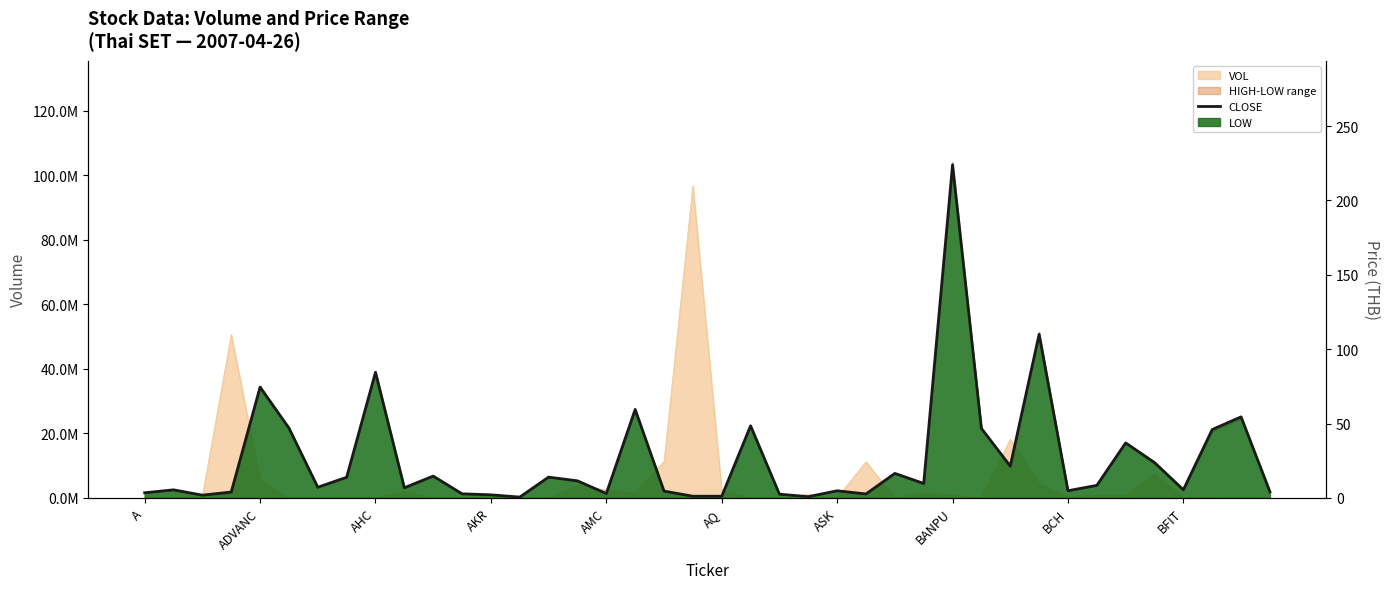

What is the sum of all values?

1035.8